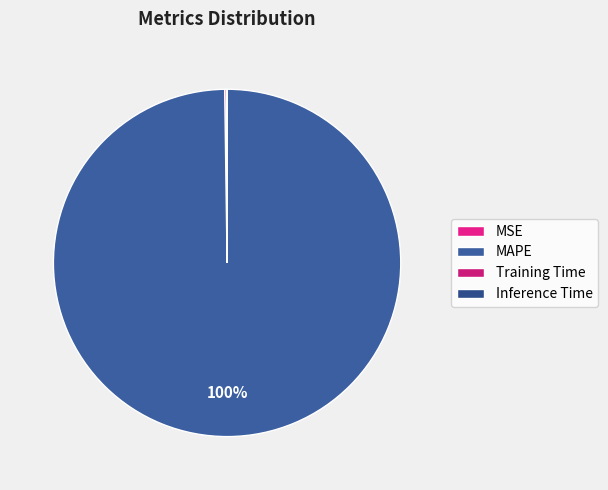

What is the change in value from MAPE to Training Time?

-35.8